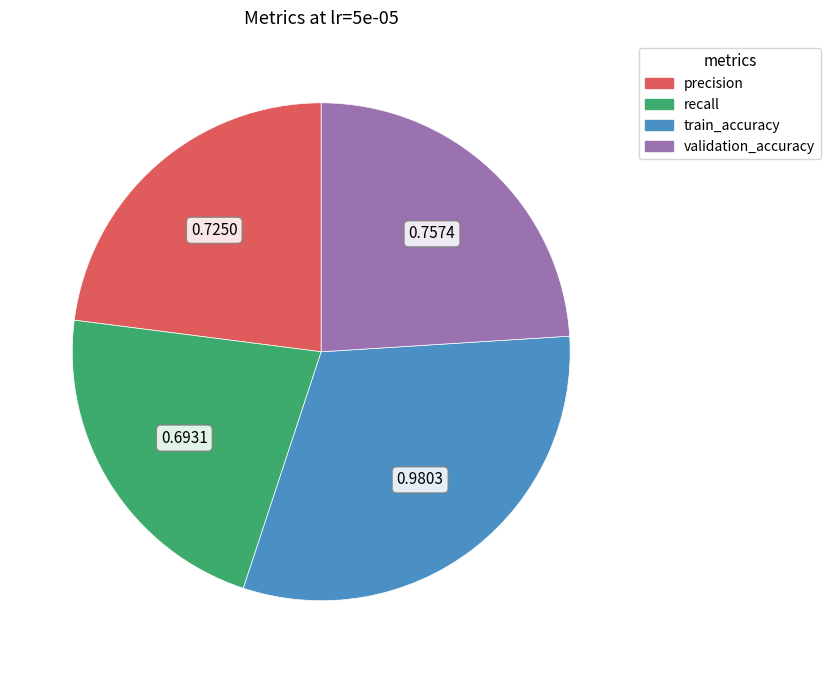

How many slices are in this pie chart?

4